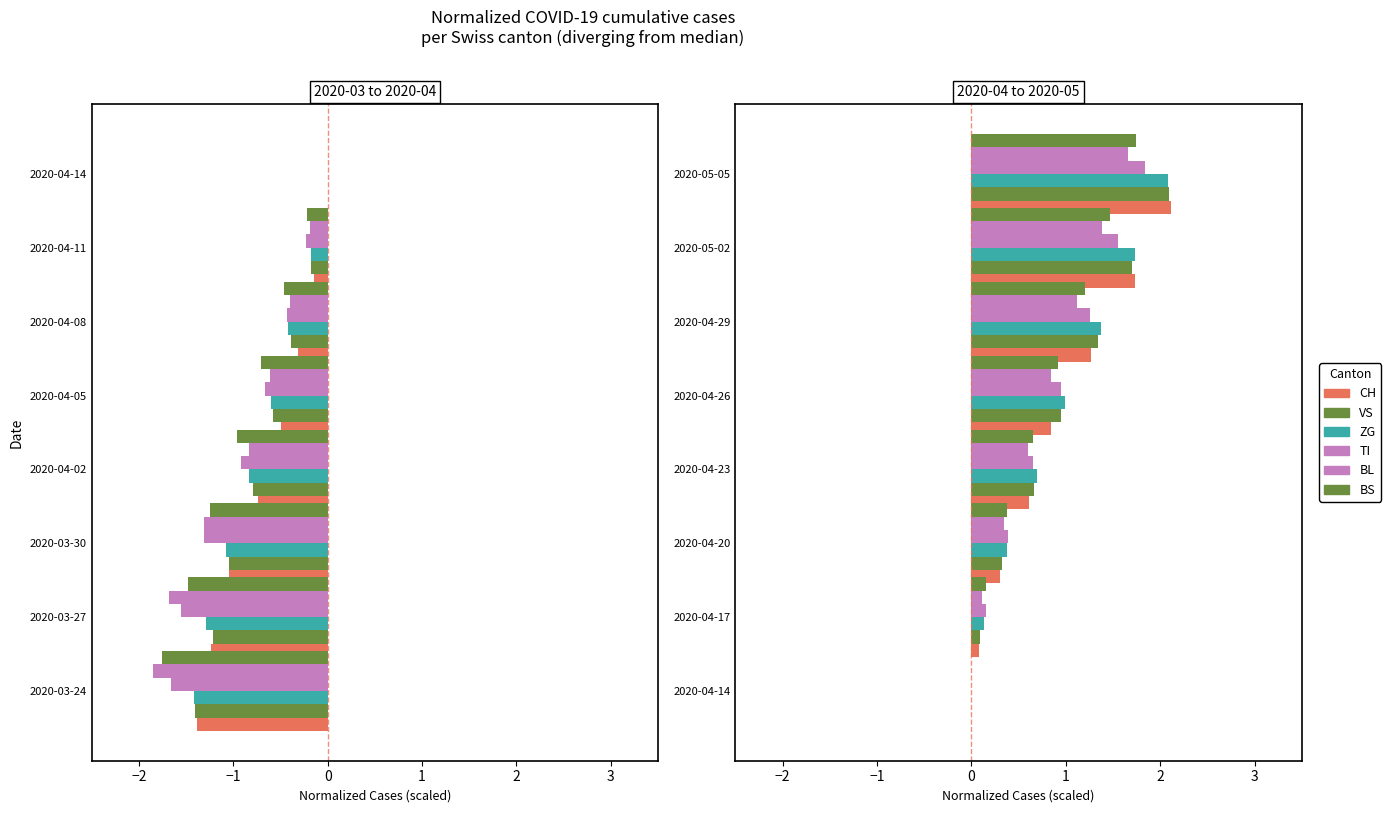

What is the approximate value of ZG at 2020-04-20?

0.4